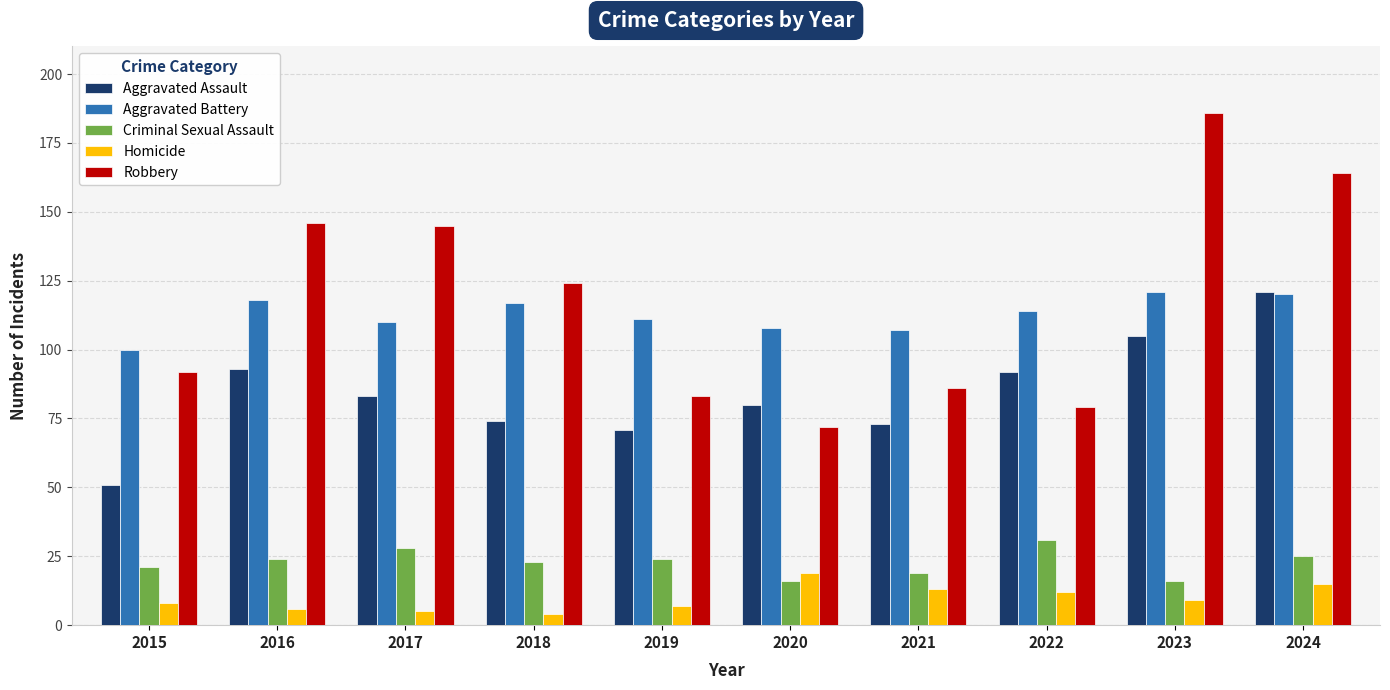

Is the value of Aggravated Battery at 2023 greater than the value of Homicide at 2018?

Yes